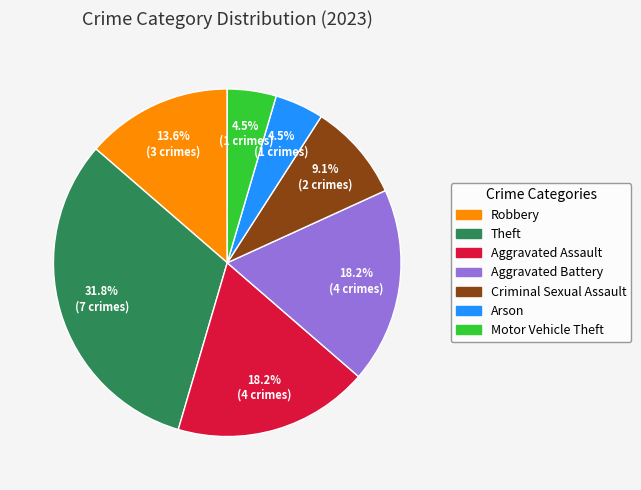

How many segments does this pie chart have?

7